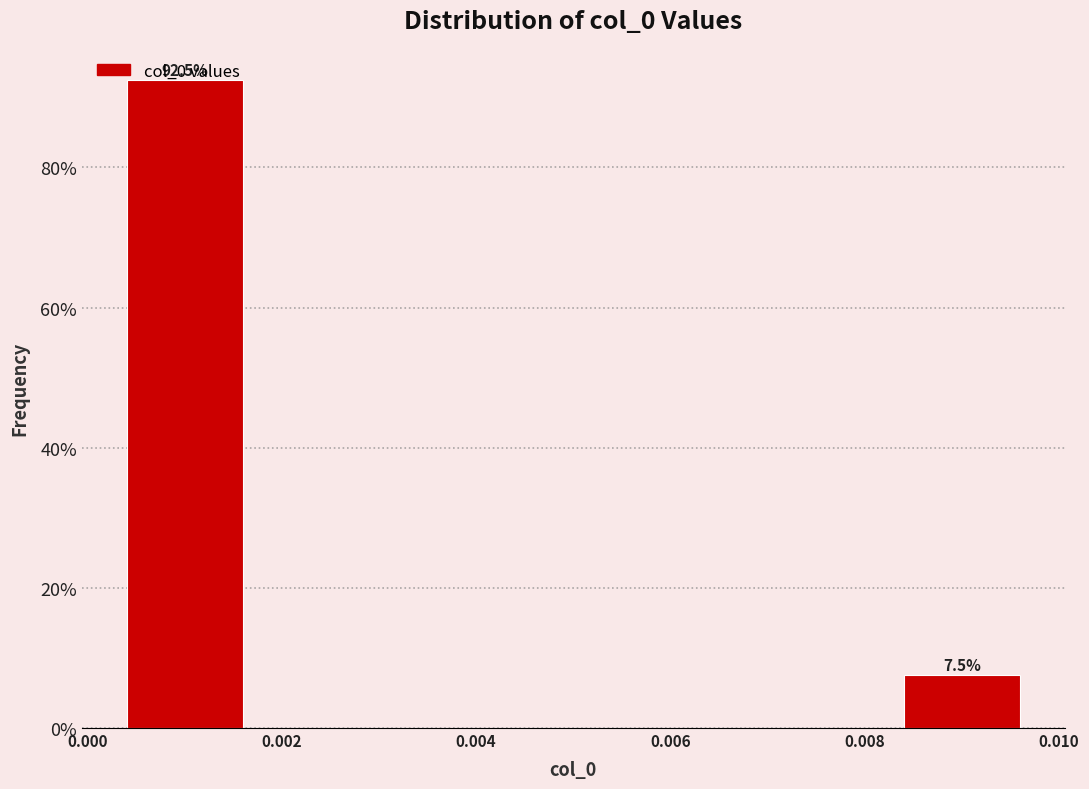

Over which range of the x-axis is the bar tallest?

0.000 to 0.002